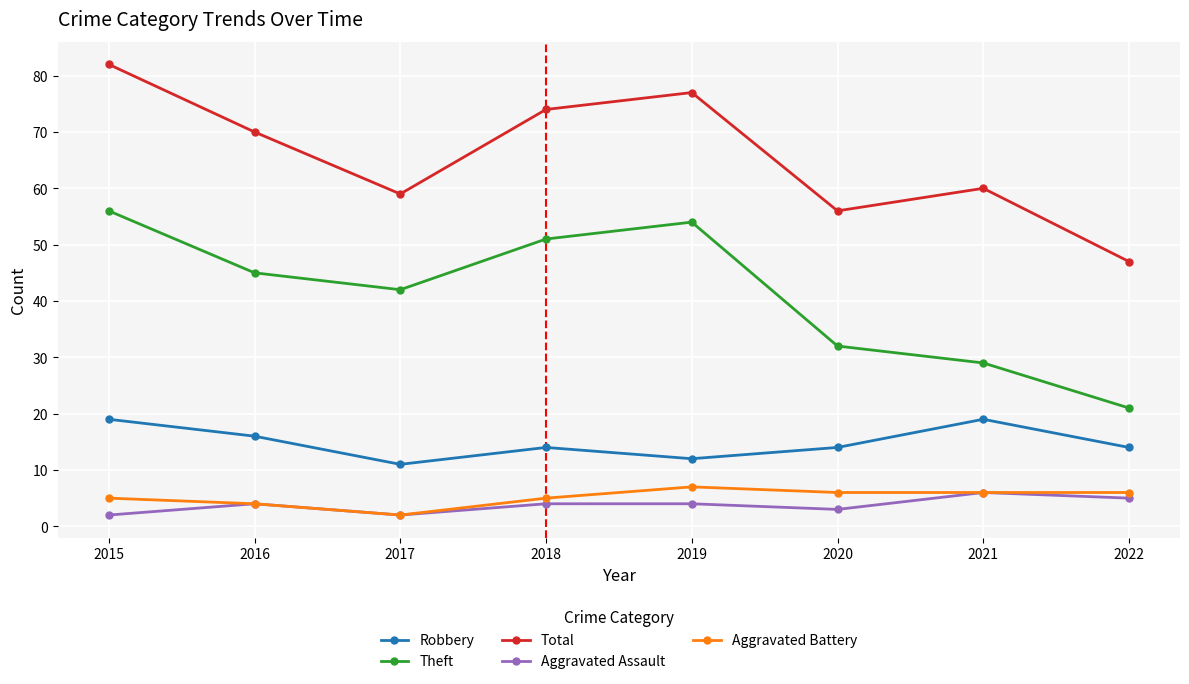

What are all the series names shown in the legend?

Robbery, Theft, Total, Aggravated Assault, Aggravated Battery